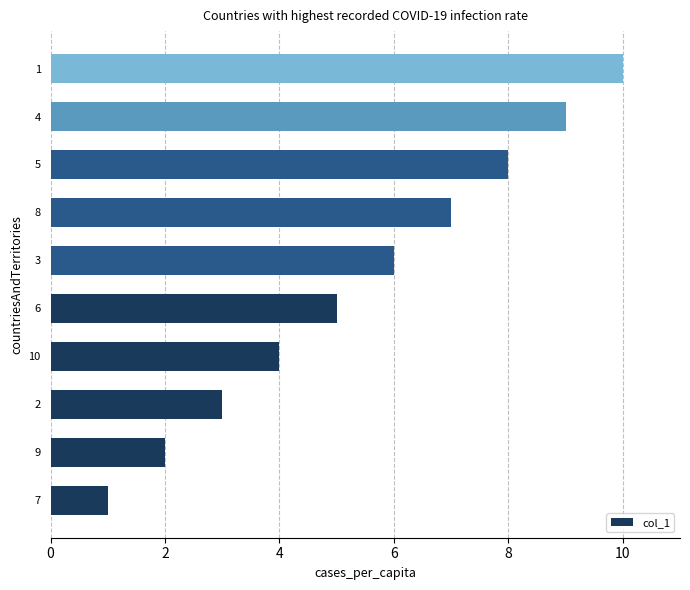

Are the bars horizontal?

Yes